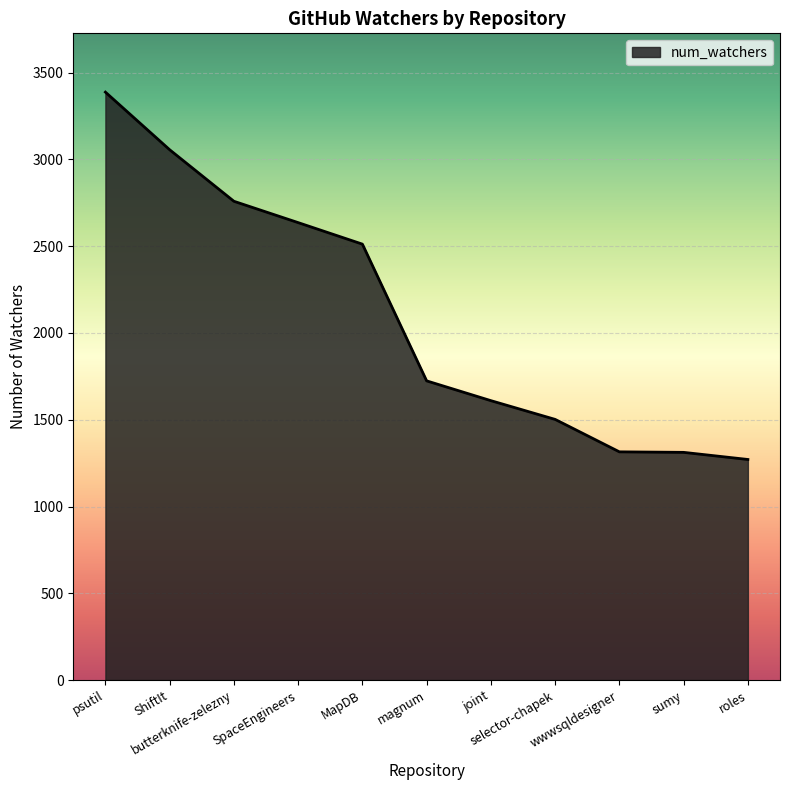

What is the smallest value displayed?

1271